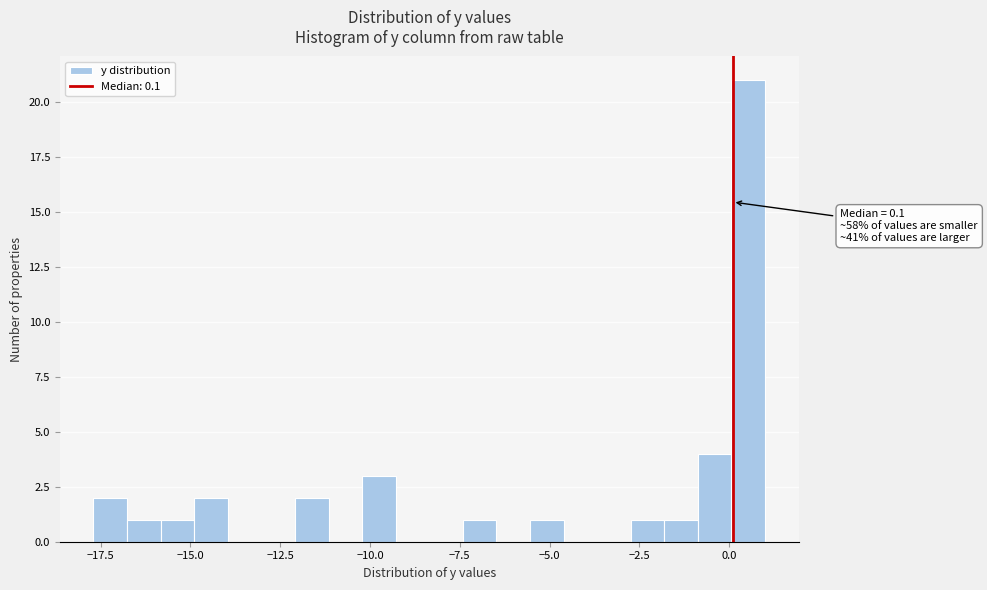

Read against the x-axis, roughly where is the centre of the tallest bar?

0.5